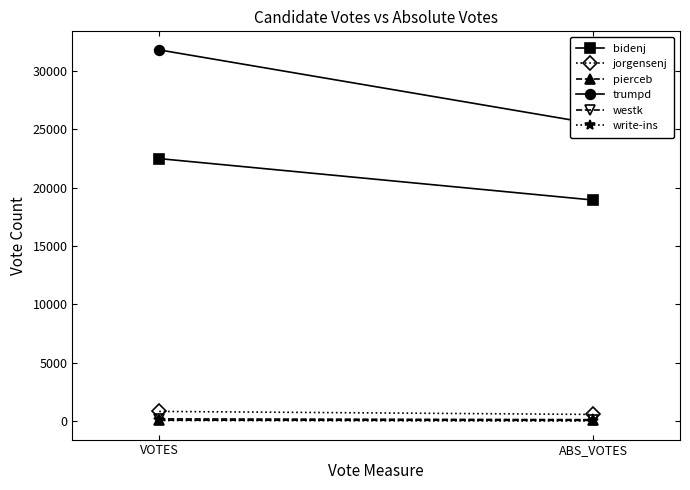

How many write-ins values are between 0 and 47?

2